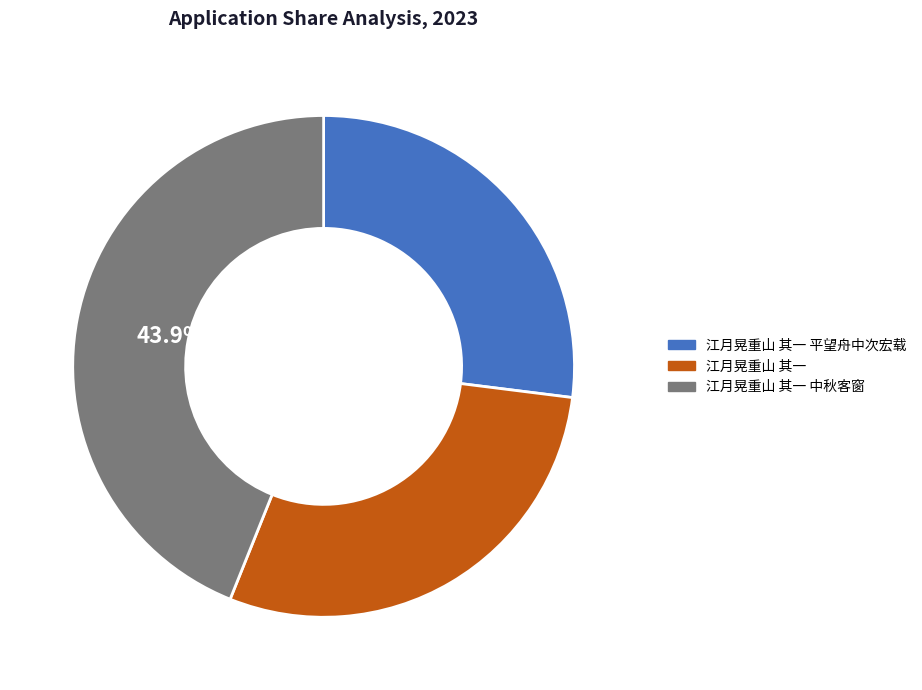

What is the ratio of the value at 江月晃重山 其一 中秋客窗 to the value at 江月晃重山 其一?

1.5